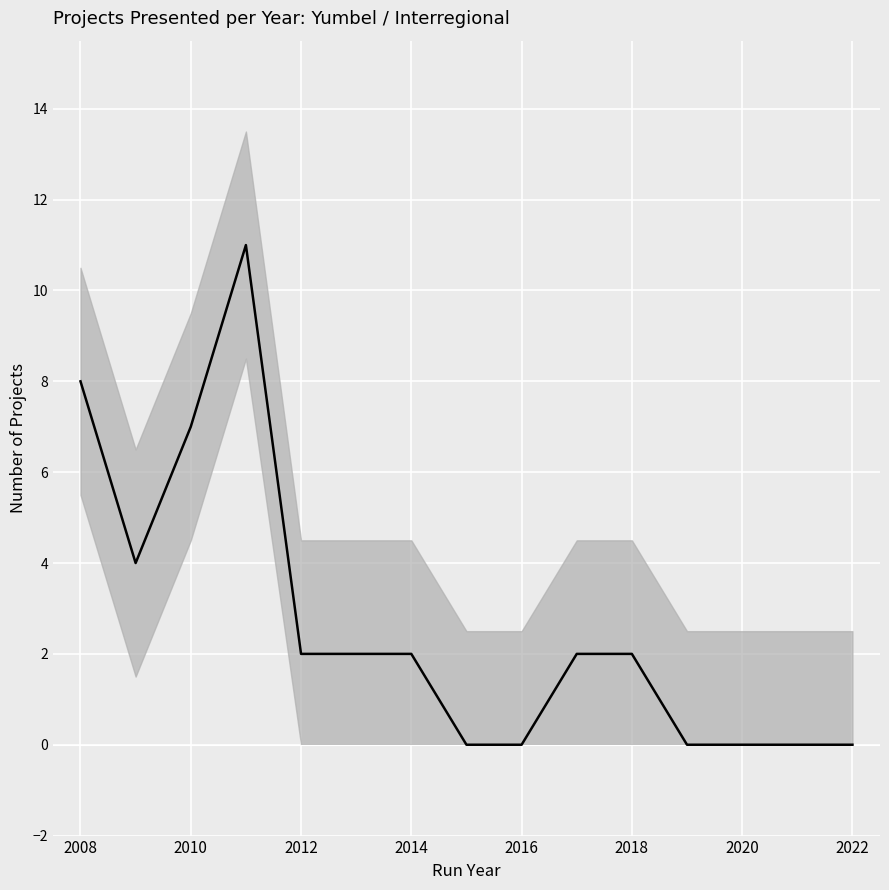

The chart shows a value of 3 at 9. True or false?

False